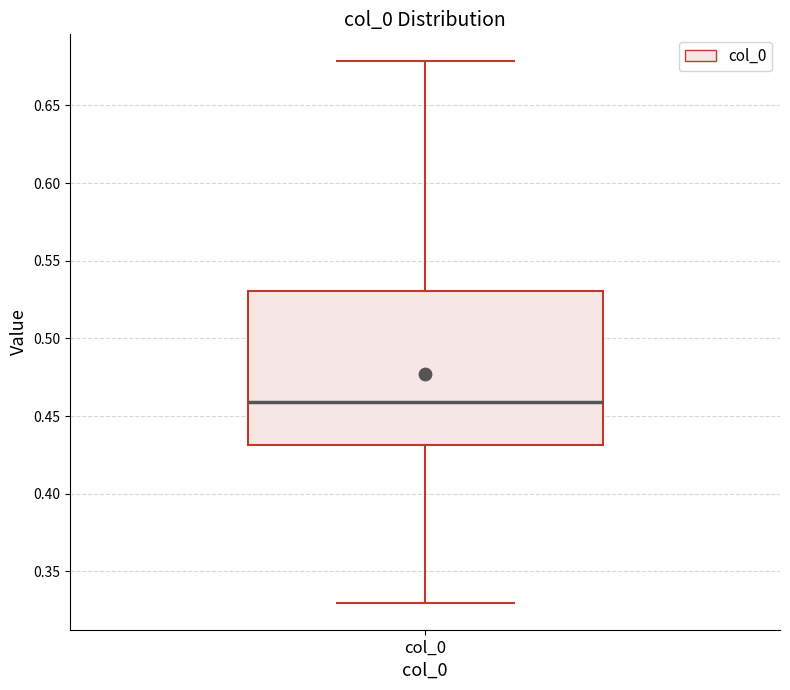

Read this box plot against the y-axis: the position of the median line, the range covered by the box, and the ends of both whiskers. The values are not printed on the chart, so give them approximately, as read against the axis.

median 0.46, box 0.43 to 0.53, whiskers 0.33 to 0.68